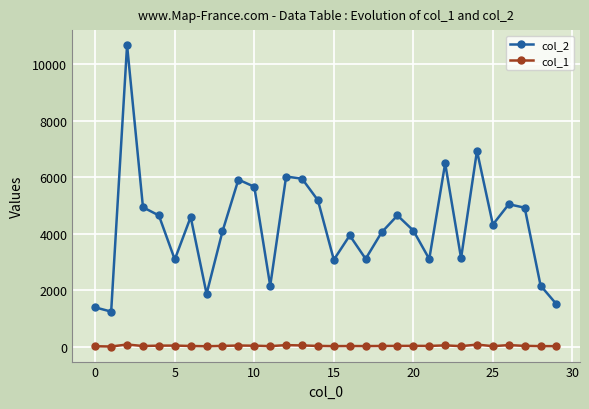

True or false: col_2 and col_1 intersect in this chart.

False